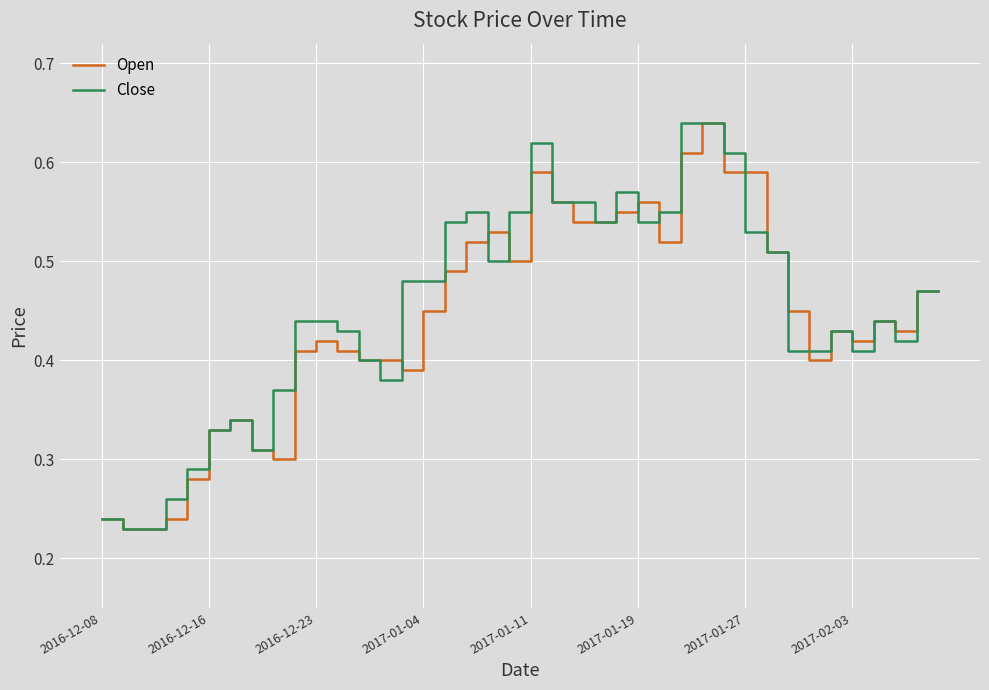

True or false: Open has a value of 0.5 at 2016-12-16.

False